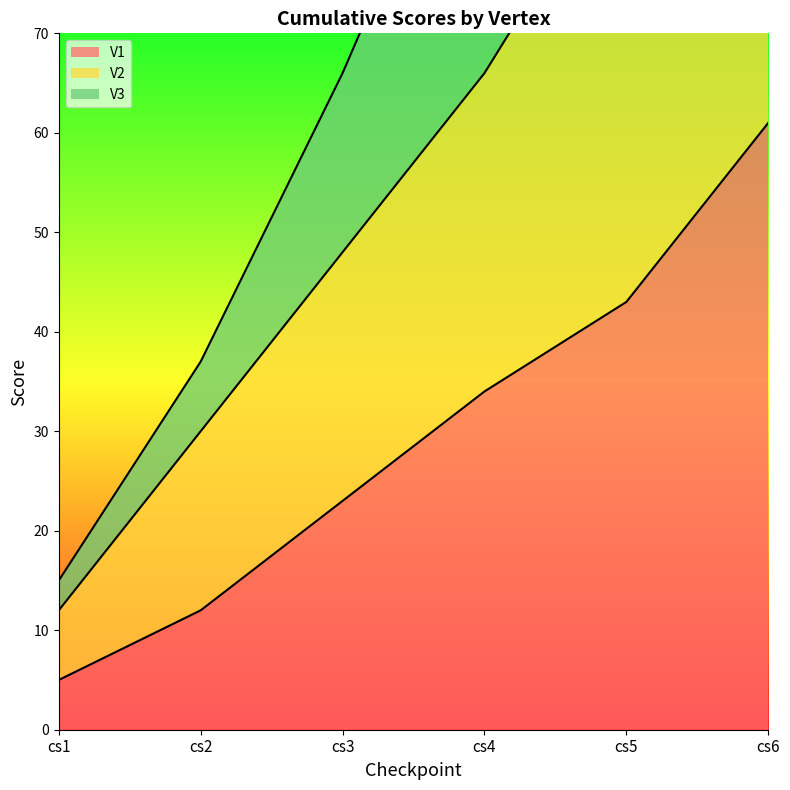

The V1 series shows 14 at cs3. True or false?

False